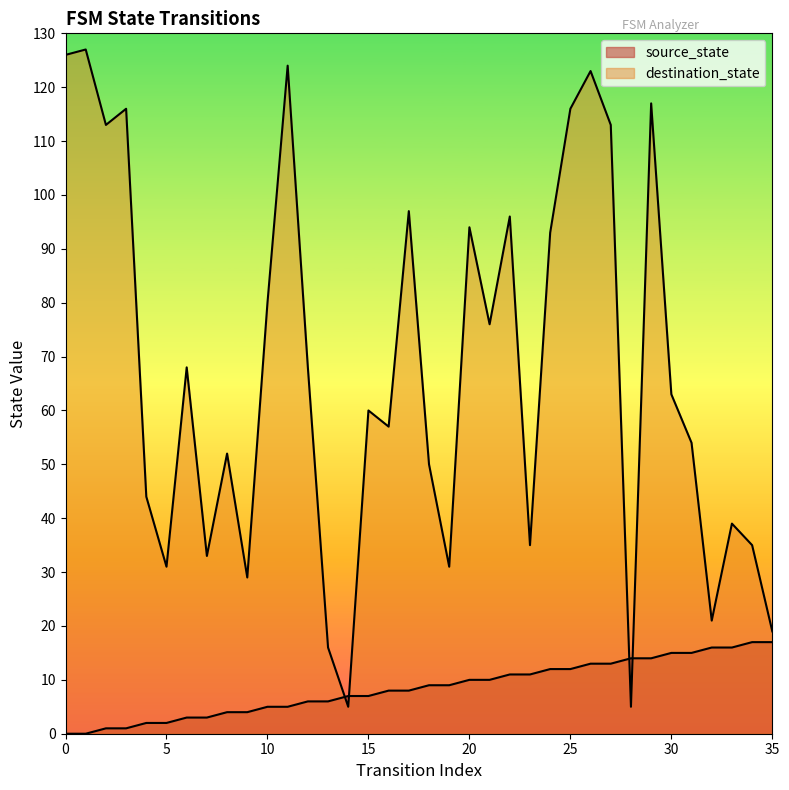

Which series has the largest total across all categories?

destination_state